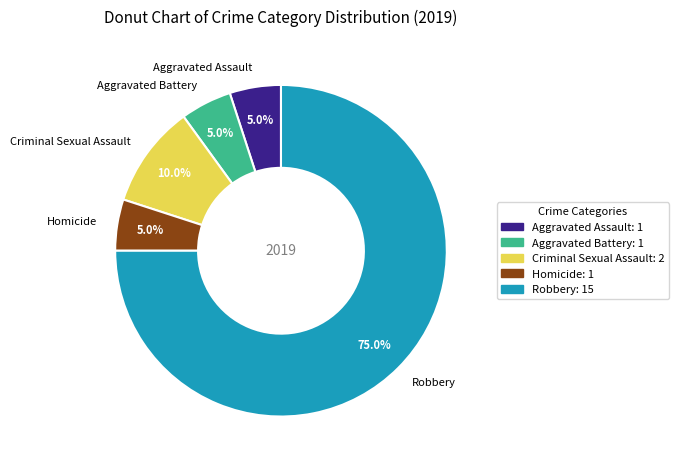

Which category has the biggest portion of the pie?

Robbery